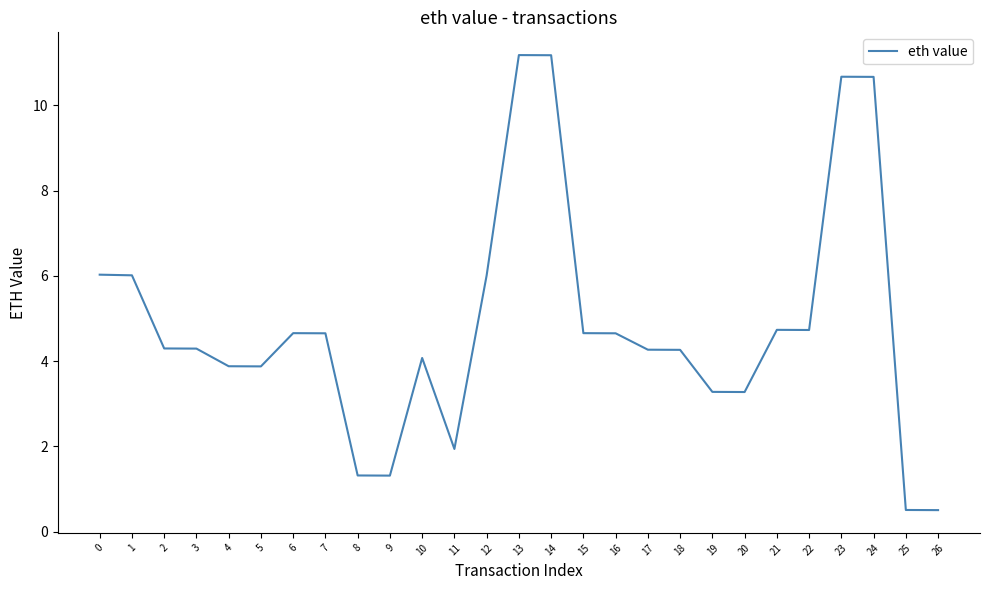

What is the smallest value displayed?

0.5